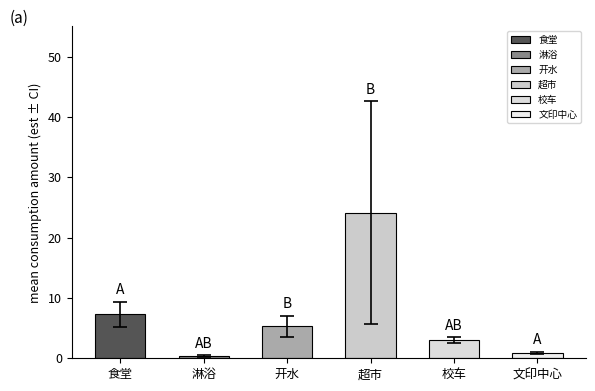

Where does the data first go above 4?

食堂